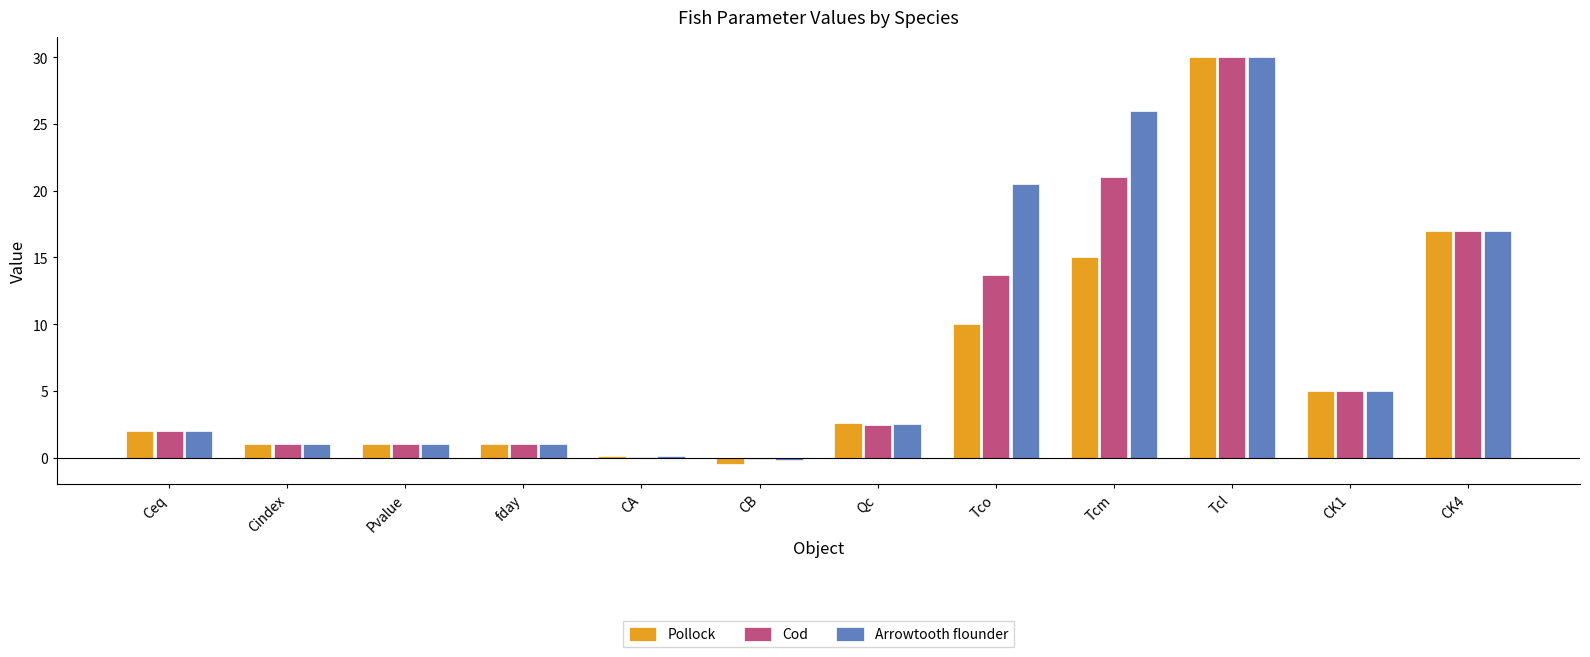

At which category is the sum across all series the highest?

Tcl